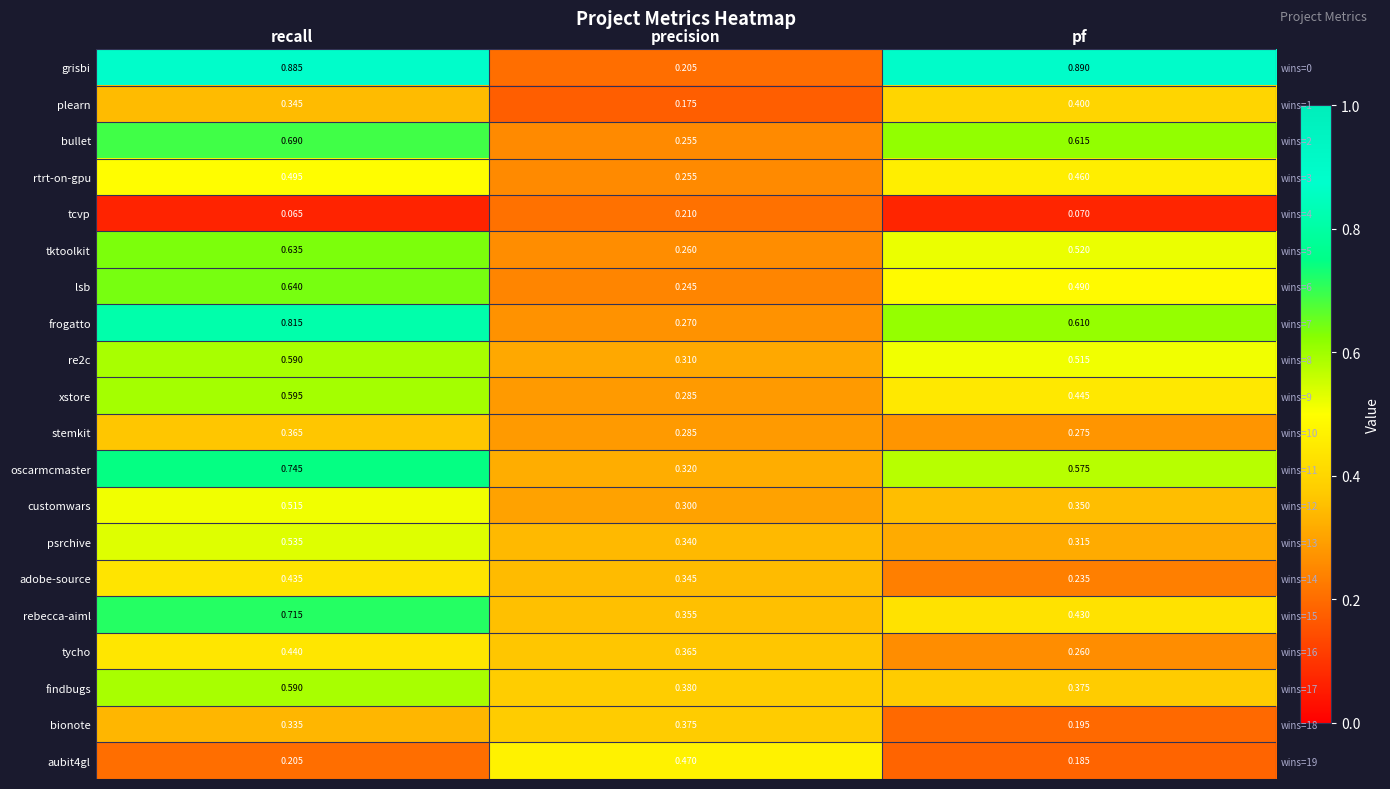

What is the sum of all rtrt-on-gpu values?

1.2